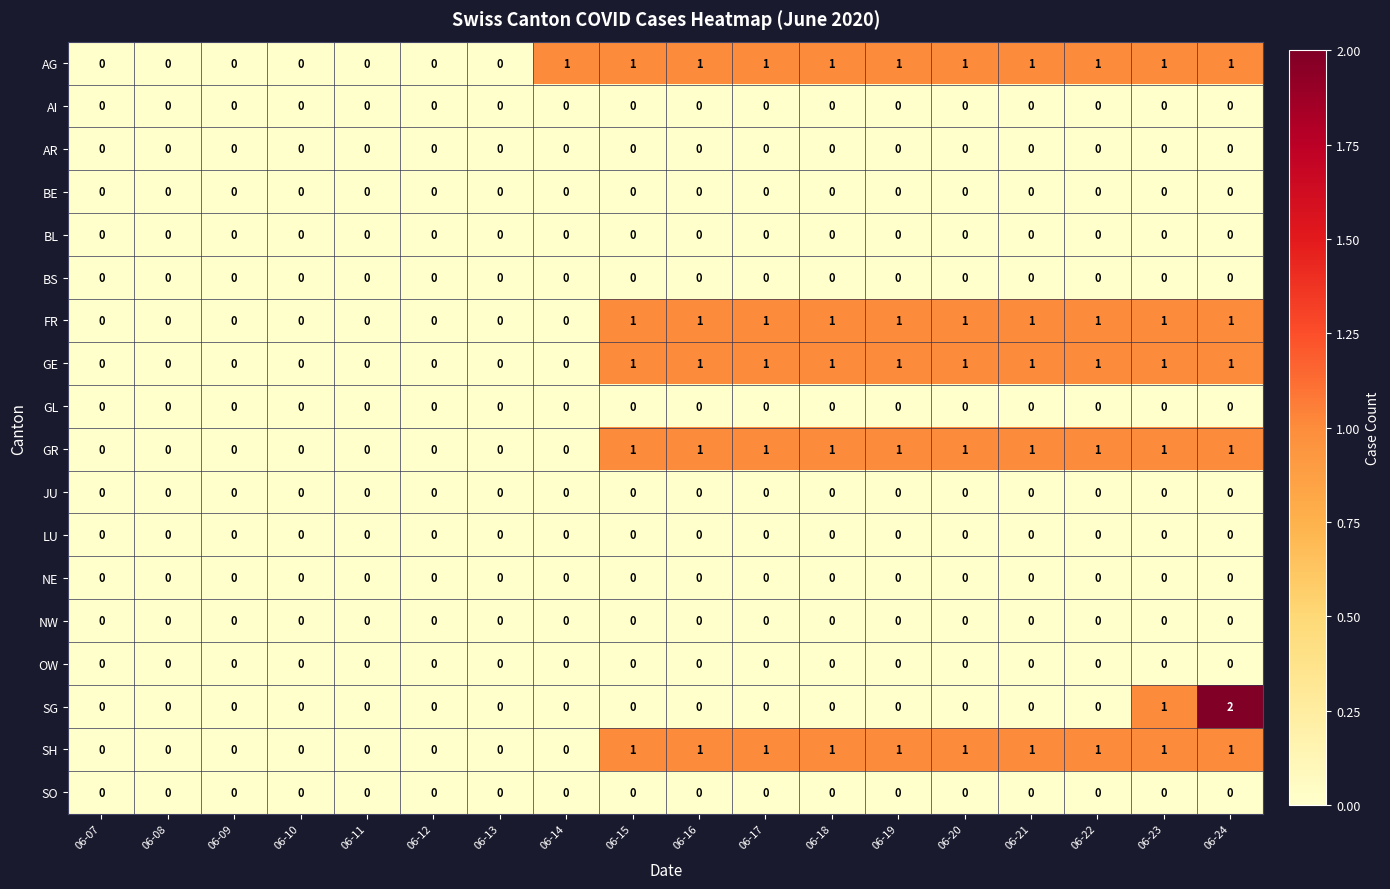

True or false: GE has a value of 0 at 06-09.

True